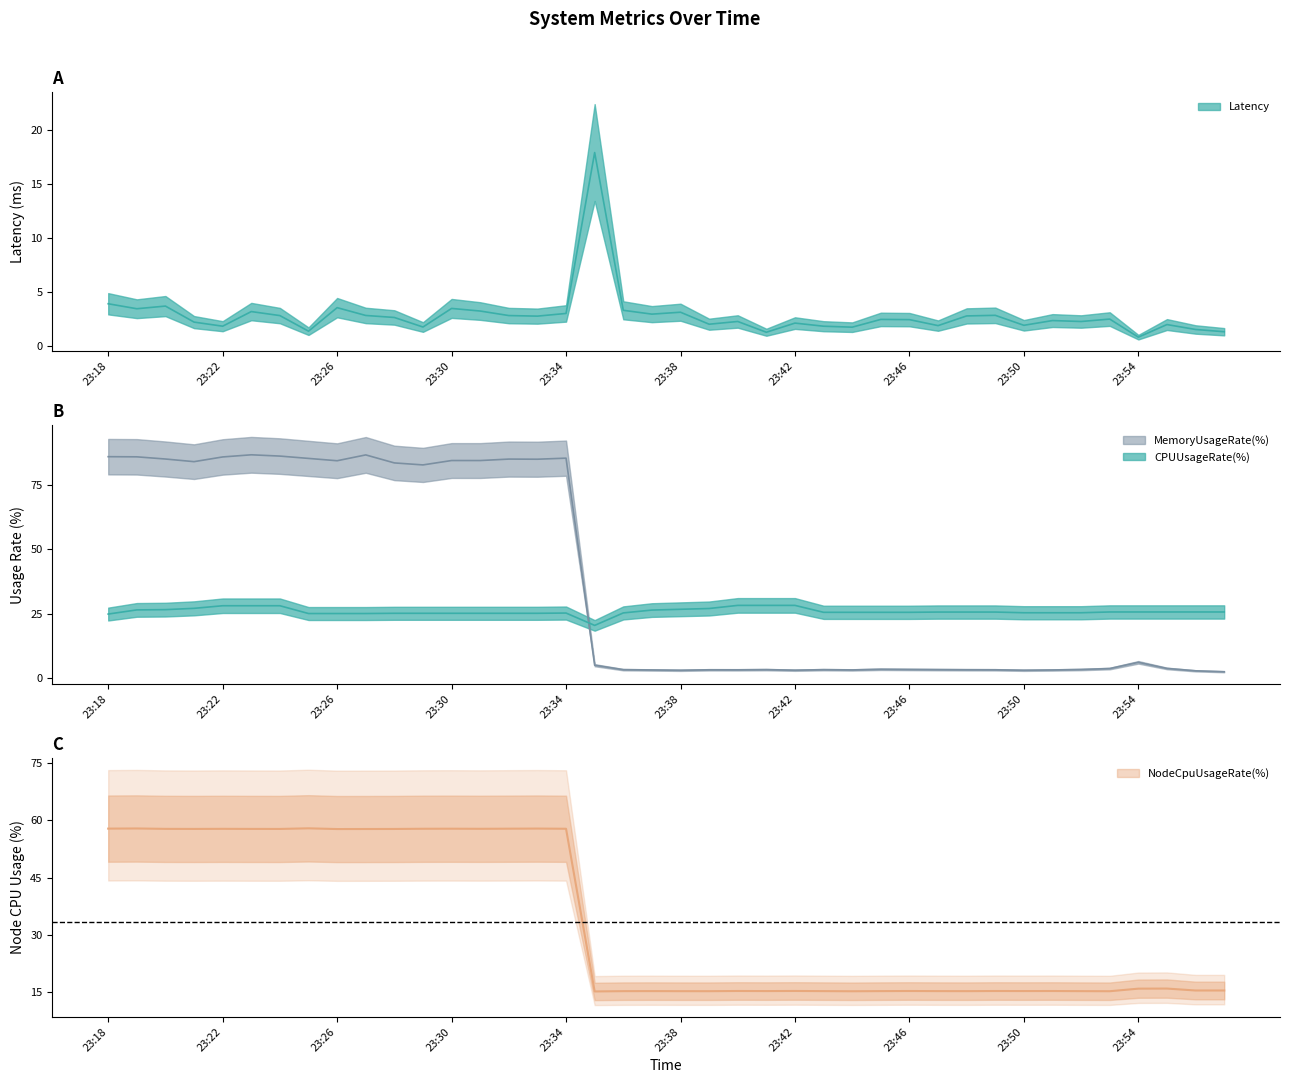

Reading left to right, what are all the values shown in this chart?

Latency: 23:18=3.9	23:19=3.5	23:20=3.7	23:21=2.2	23:22=1.9	23:23=3.2	23:24=2.8	23:25=1.4	23:26=3.6	23:27=2.9	23:28=2.7	23:29=1.8	23:30=3.5	23:31=3.3	23:32=2.8	23:33=2.8	23:34=3.0	23:35=17.9	23:36=3.3	23:37=3.0	23:38=3.2	23:39=2.0	23:40=2.3	23:41=1.3	23:42=2.1	23:43=1.9	23:44=1.8	23:45=2.5	23:46=2.5	23:47=1.9	23:48=2.8	23:49=2.9	23:50=1.9	23:51=2.4	23:52=2.3	23:53=2.5	23:54=0.8	23:55=2.0	23:56=1.6	23:57=1.3
CPUUsageRate(%): 23:18=24.9	23:19=26.5	23:20=26.6	23:21=27.1	23:22=28.1	23:23=28.1	23:24=28.1	23:25=25.1	23:26=25.1	23:27=25.1	23:28=25.2	23:29=25.2	23:30=25.2	23:31=25.2	23:32=25.2	23:33=25.2	23:34=25.3	23:35=20.5	23:36=25.4	23:37=26.5	23:38=26.8	23:39=27.1	23:40=28.3	23:41=28.3	23:42=28.3	23:43=25.6	23:44=25.6	23:45=25.6	23:46=25.6	23:47=25.7	23:48=25.7	23:49=25.7	23:50=25.4	23:51=25.4	23:52=25.4	23:53=25.7	23:54=25.7	23:55=25.7	23:56=25.7	23:57=25.7
MemoryUsageRate(%): 23:18=85.9	23:19=85.9	23:20=85.0	23:21=84.0	23:22=85.8	23:23=86.6	23:24=86.1	23:25=85.2	23:26=84.3	23:27=86.6	23:28=83.5	23:29=82.7	23:30=84.4	23:31=84.4	23:32=85.0	23:33=84.9	23:34=85.3	23:35=5.1	23:36=3.4	23:37=3.3	23:38=3.1	23:39=3.3	23:40=3.3	23:41=3.4	23:42=3.2	23:43=3.4	23:44=3.3	23:45=3.5	23:46=3.5	23:47=3.4	23:48=3.3	23:49=3.3	23:50=3.1	23:51=3.3	23:52=3.4	23:53=3.8	23:54=6.2	23:55=3.8	23:56=2.9	23:57=2.6
NodeCpuUsageRate(%): 23:18=57.8	23:19=57.8	23:20=57.7	23:21=57.7	23:22=57.7	23:23=57.7	23:24=57.7	23:25=57.9	23:26=57.7	23:27=57.7	23:28=57.7	23:29=57.8	23:30=57.8	23:31=57.8	23:32=57.8	23:33=57.8	23:34=57.8	23:35=15.2	23:36=15.3	23:37=15.3	23:38=15.3	23:39=15.3	23:40=15.3	23:41=15.3	23:42=15.3	23:43=15.3	23:44=15.2	23:45=15.3	23:46=15.3	23:47=15.3	23:48=15.3	23:49=15.3	23:50=15.3	23:51=15.3	23:52=15.3	23:53=15.2	23:54=15.9	23:55=15.9	23:56=15.4	23:57=15.4